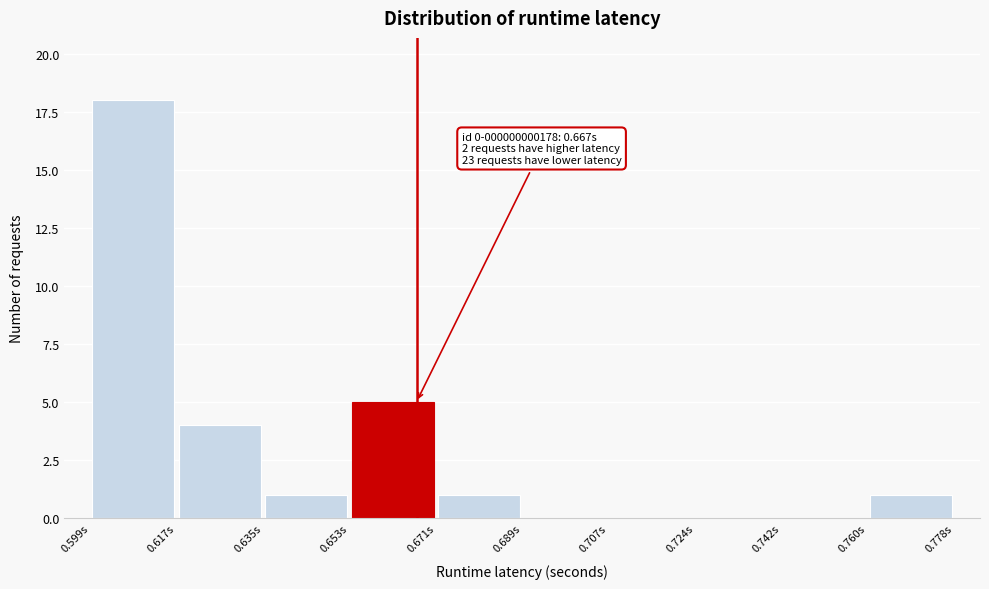

Which range on the x-axis has the tallest bar?

0.598 to 0.616